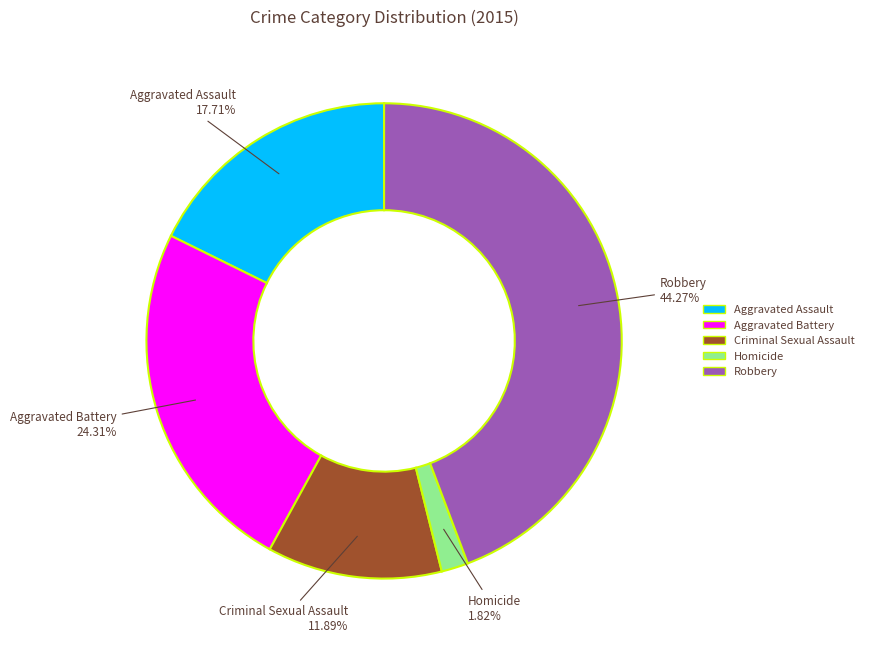

How many slices are in this pie chart?

5